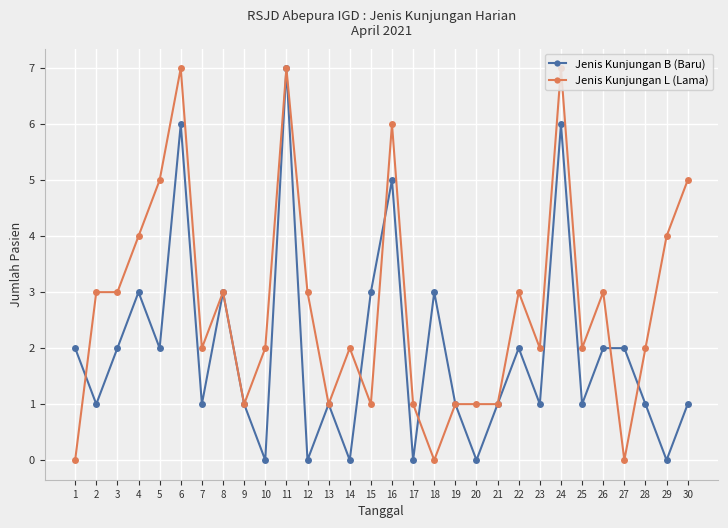

What is the sum of the Jenis Kunjungan L (Lama) values at 3 and 9?

4